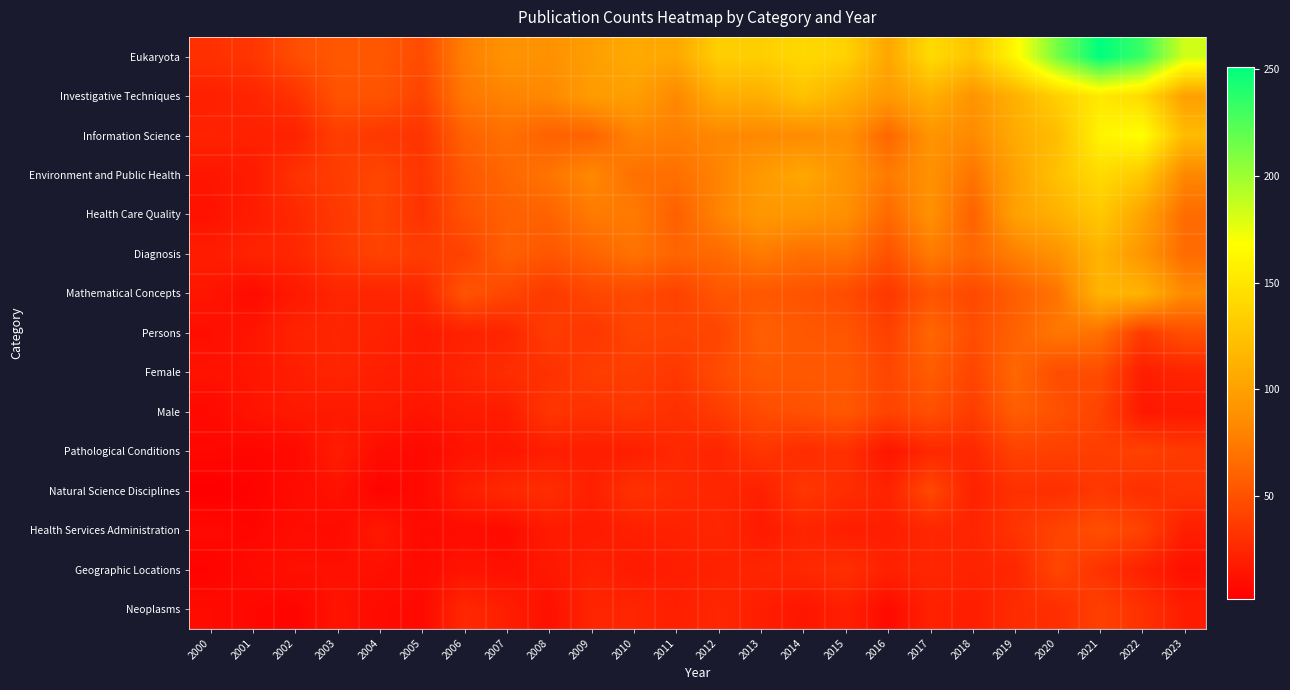

Reading right to left, extract all data points from this chart.

Eukaryota: 2023=183	2022=232	2021=251	2020=213	2019=163	2018=126	2017=142	2016=104	2015=136	2014=140	2013=133	2012=133	2011=105	2010=107	2009=98	2008=89	2007=90	2006=77	2005=47	2004=54	2003=54	2002=48	2001=34	2000=31
Investigative Techniques: 2023=99	2022=142	2021=152	2020=134	2019=112	2018=91	2017=111	2016=94	2015=110	2014=124	2013=110	2012=109	2011=83	2010=99	2009=96	2008=83	2007=80	2006=73	2005=42	2004=52	2003=51	2002=32	2001=24	2000=21
Information Science: 2023=119	2022=168	2021=160	2020=121	2019=107	2018=84	2017=91	2016=63	2015=89	2014=85	2013=83	2012=82	2011=77	2010=80	2009=61	2008=60	2007=68	2006=60	2005=33	2004=35	2003=39	2002=22	2001=22	2000=23
Environment and Public Health: 2023=82	2022=129	2021=142	2020=124	2019=101	2018=71	2017=89	2016=75	2015=91	2014=105	2013=95	2012=80	2011=68	2010=69	2009=83	2008=71	2007=63	2006=54	2005=34	2004=44	2003=38	2002=32	2001=18	2000=15
Health Care Quality: 2023=66	2022=102	2021=129	2020=112	2019=100	2018=60	2017=89	2016=65	2015=88	2014=92	2013=94	2012=80	2011=59	2010=75	2009=75	2008=61	2007=59	2006=51	2005=32	2004=43	2003=36	2002=26	2001=19	2000=13
Diagnosis: 2023=66	2022=92	2021=114	2020=90	2019=78	2018=63	2017=75	2016=51	2015=70	2014=68	2013=75	2012=65	2011=62	2010=70	2009=61	2008=53	2007=59	2006=41	2005=38	2004=42	2003=35	2002=25	2001=23	2000=19
Mathematical Concepts: 2023=84	2022=113	2021=115	2020=71	2019=58	2018=45	2017=52	2016=35	2015=47	2014=52	2013=54	2012=53	2011=41	2010=46	2009=44	2008=36	2007=44	2006=52	2005=25	2004=24	2003=24	2002=17	2001=9	2000=15
Persons: 2023=49	2022=37	2021=69	2020=73	2019=60	2018=48	2017=63	2016=40	2015=53	2014=54	2013=59	2012=43	2011=42	2010=43	2009=34	2008=38	2007=24	2006=22	2005=18	2004=23	2003=24	2002=23	2001=15	2000=11
Female: 2023=24	2022=20	2021=48	2020=47	2019=64	2018=43	2017=57	2016=44	2015=55	2014=55	2013=55	2012=47	2011=35	2010=39	2009=39	2008=31	2007=29	2006=24	2005=19	2004=21	2003=24	2002=20	2001=15	2000=13
Male: 2023=17	2022=17	2021=42	2020=50	2019=58	2018=38	2017=49	2016=42	2015=54	2014=50	2013=47	2012=38	2011=30	2010=35	2009=31	2008=34	2007=19	2006=18	2005=14	2004=18	2003=17	2002=17	2001=14	2000=8
Pathological Conditions: 2023=36	2022=41	2021=39	2020=40	2019=41	2018=26	2017=26	2016=15	2015=31	2014=28	2013=34	2012=24	2011=26	2010=20	2009=20	2008=20	2007=15	2006=14	2005=8	2004=10	2003=19	2002=8	2001=6	2000=7
Natural Science Disciplines: 2023=33	2022=30	2021=35	2020=30	2019=31	2018=22	2017=45	2016=23	2015=29	2014=35	2013=21	2012=25	2011=27	2010=32	2009=21	2008=29	2007=27	2006=20	2005=8	2004=5	2003=13	2002=9	2001=4	2000=2
Health Services Administration: 2023=20	2022=41	2021=49	2020=42	2019=33	2018=24	2017=25	2016=20	2015=20	2014=24	2013=18	2012=25	2011=22	2010=21	2009=18	2008=18	2007=9	2006=10	2005=8	2004=17	2003=9	2002=10	2001=6	2000=8
Geographic Locations: 2023=12	2022=22	2021=32	2020=44	2019=25	2018=23	2017=25	2016=22	2015=30	2014=26	2013=24	2012=22	2011=20	2010=18	2009=22	2008=16	2007=12	2006=14	2005=9	2004=12	2003=12	2002=12	2001=9	2000=4
Neoplasms: 2023=19	2022=31	2021=40	2020=29	2019=28	2018=20	2017=22	2016=9	2015=21	2014=15	2013=20	2012=25	2011=21	2010=24	2009=24	2008=12	2007=20	2006=26	2005=8	2004=9	2003=14	2002=5	2001=7	2000=9